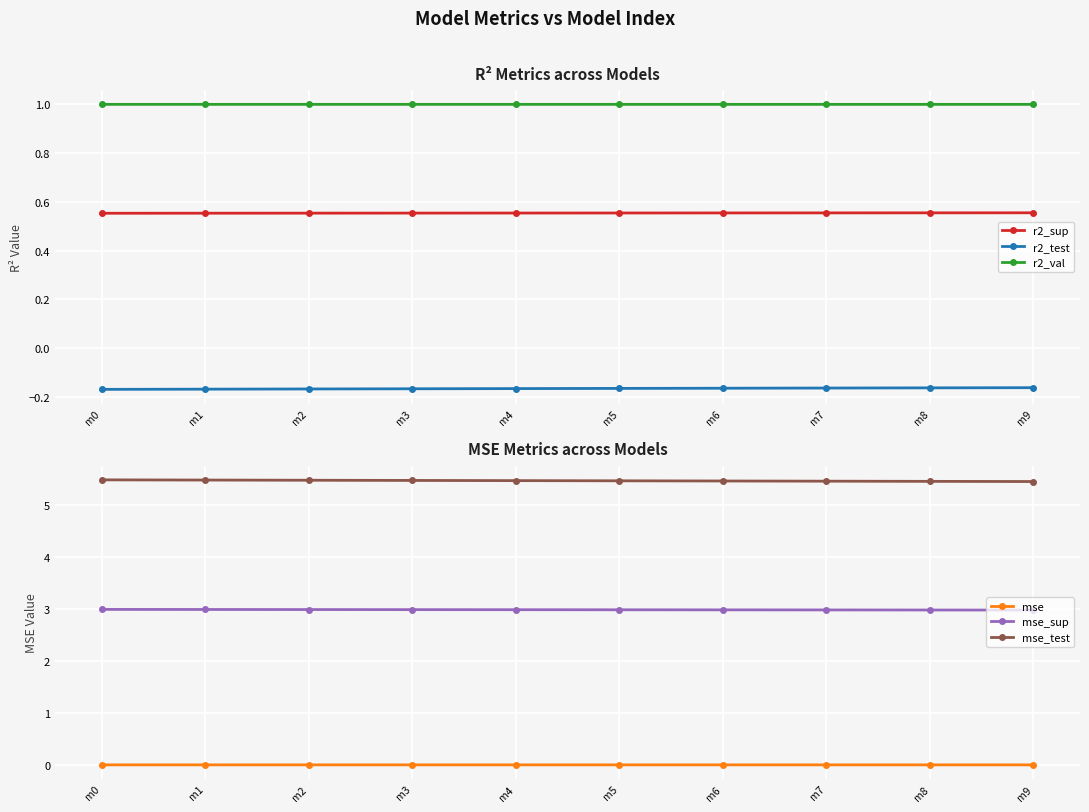

What is the average value of the mse_test series?

5.5